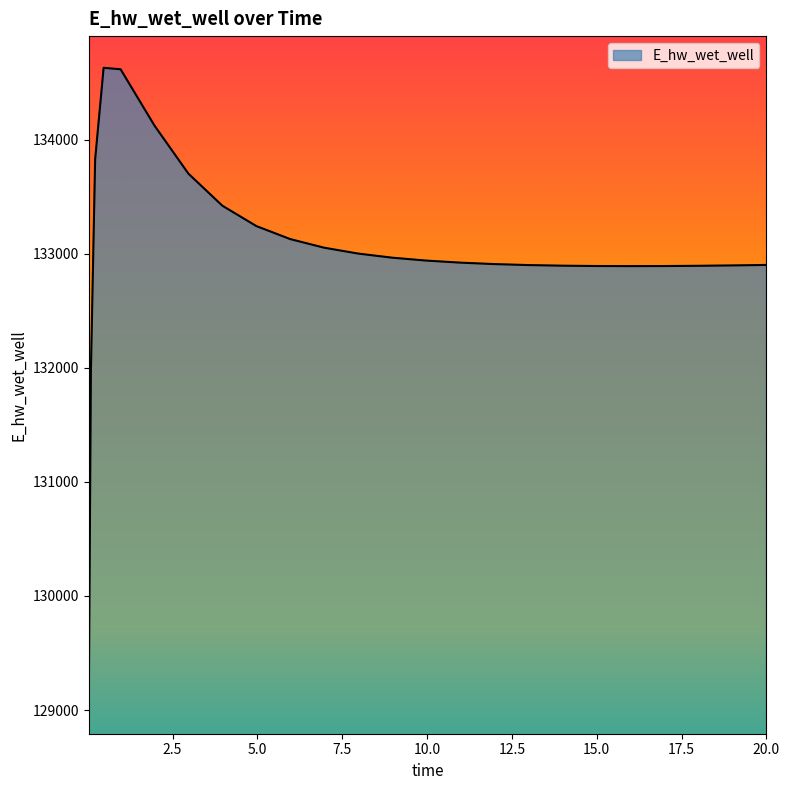

What is the difference between the maximum and minimum values?

5557.9